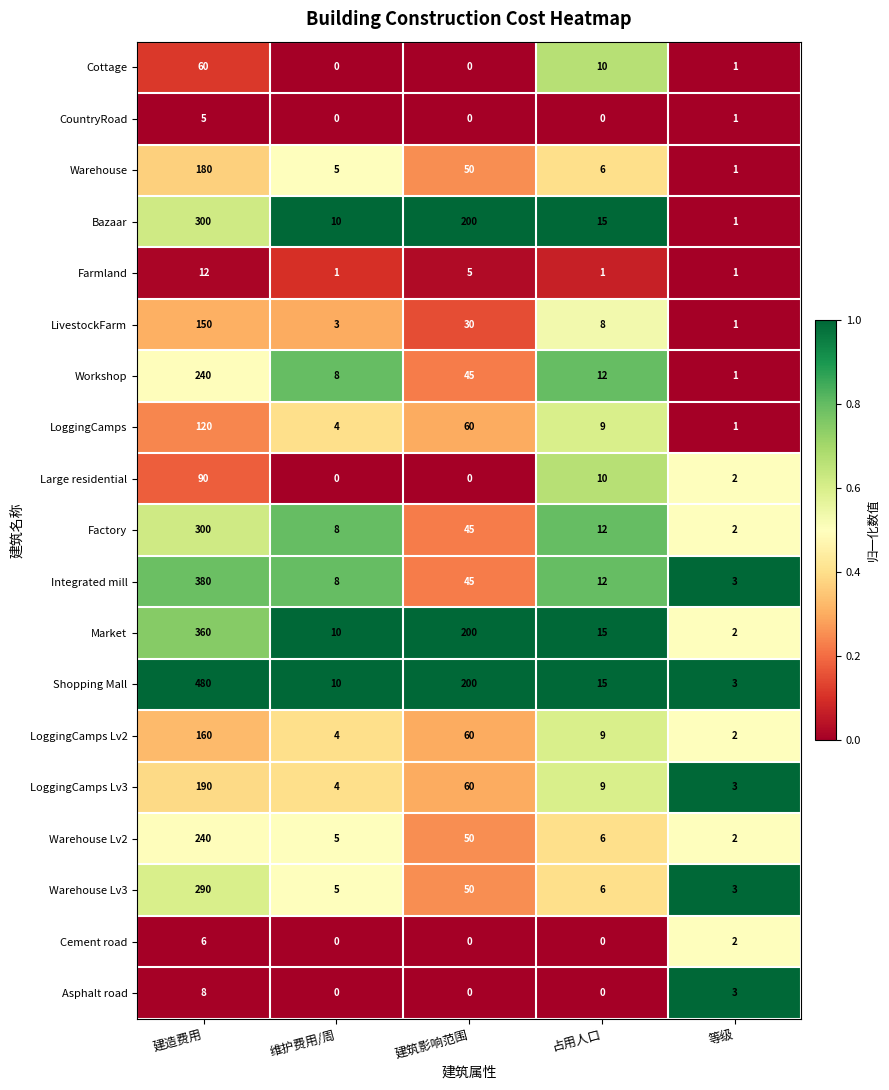

Is the value of Shopping Mall at 维护费用/周 greater than the value of Asphalt road at 等级?

Yes